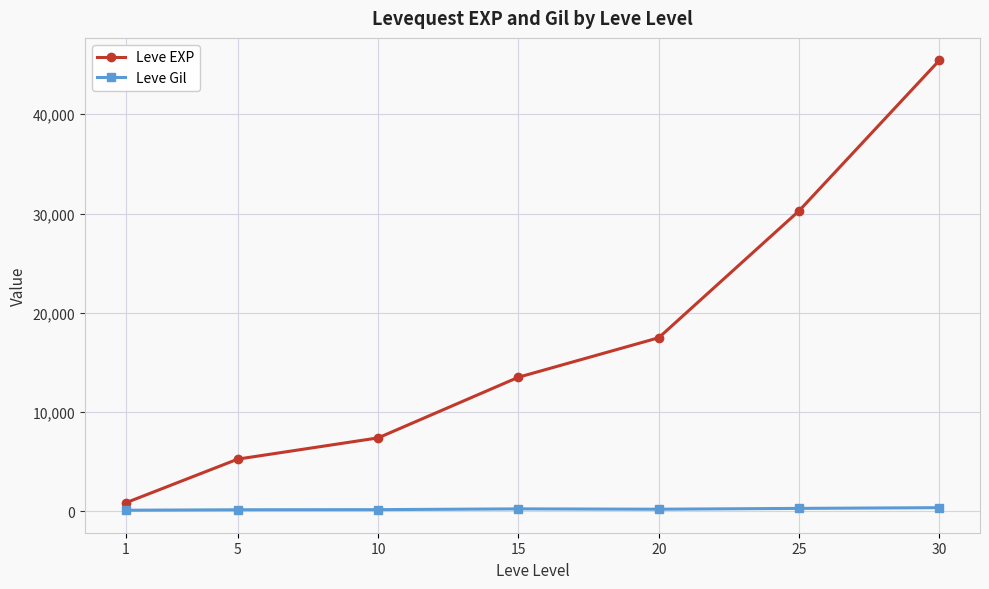

Between 5 and 25, which series saw the biggest shift?

Leve EXP